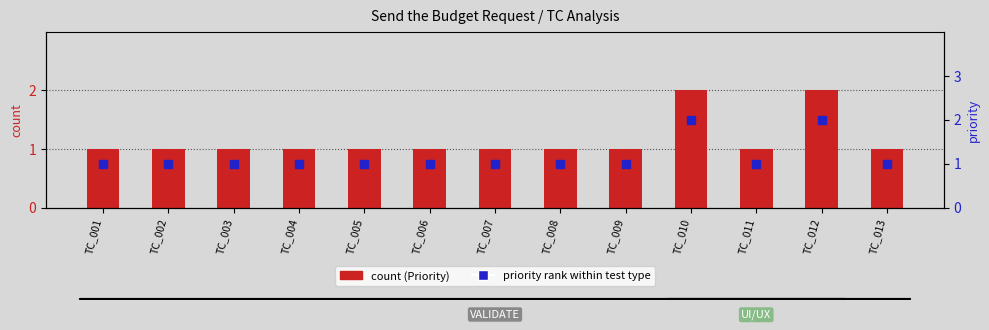

At which category is the sum across all series the highest?

TC_010